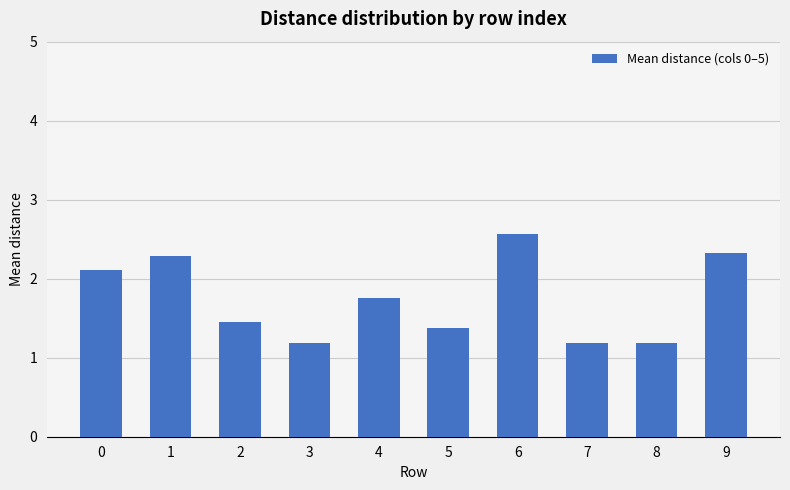

Which has a higher value, 3 or 6?

6